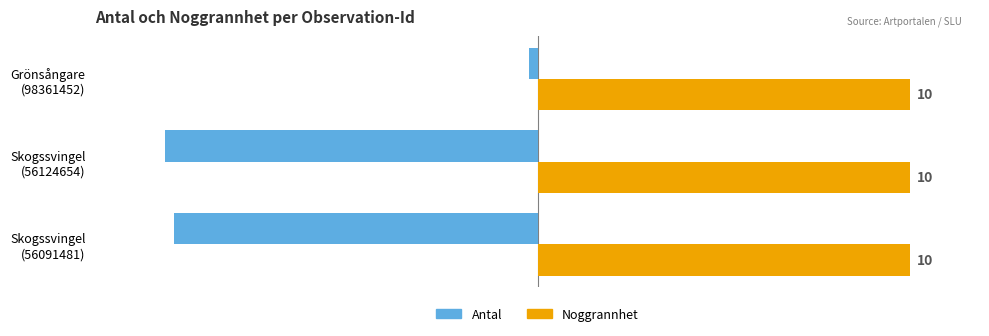

What are all the series names shown in the legend?

Antal, Noggrannhet